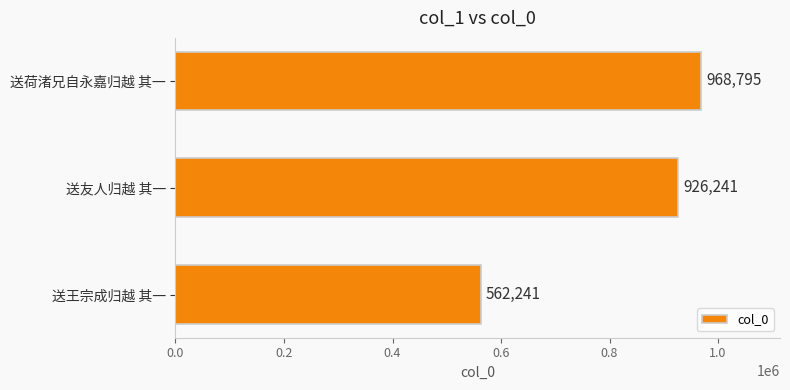

Are the bars horizontal?

Yes